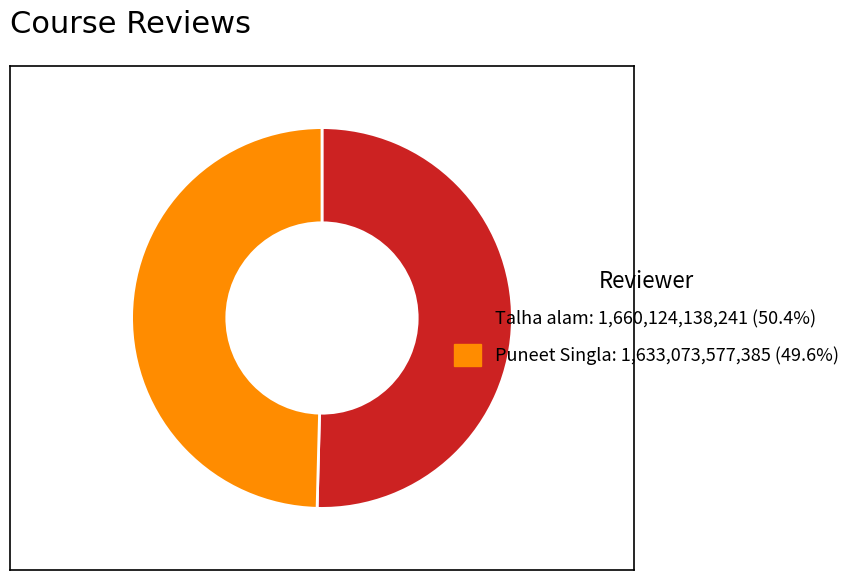

Is there a majority slice in this chart?

Yes